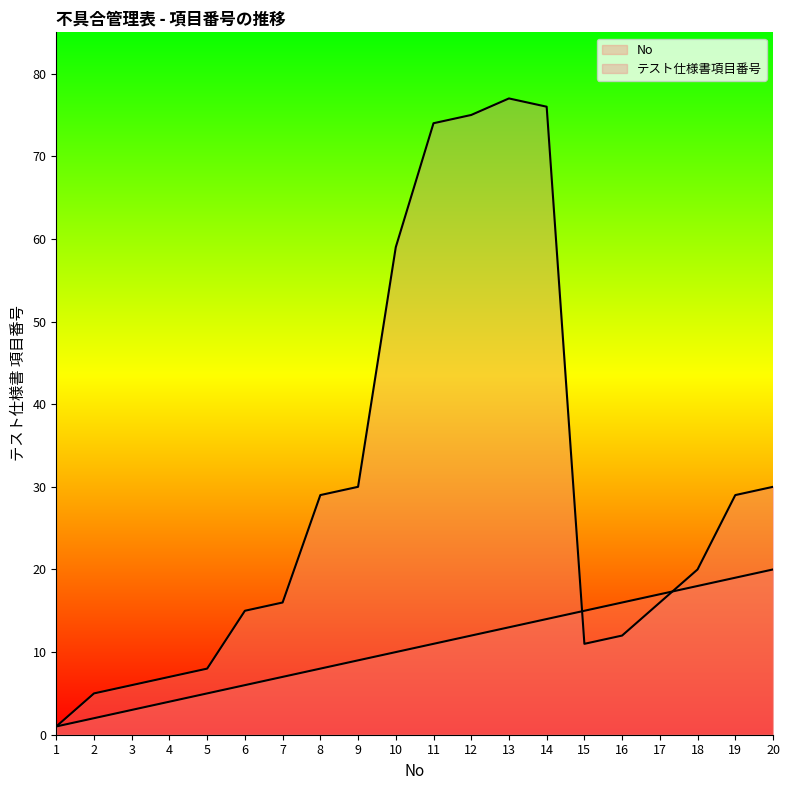

At which category is the sum across all series the highest?

13